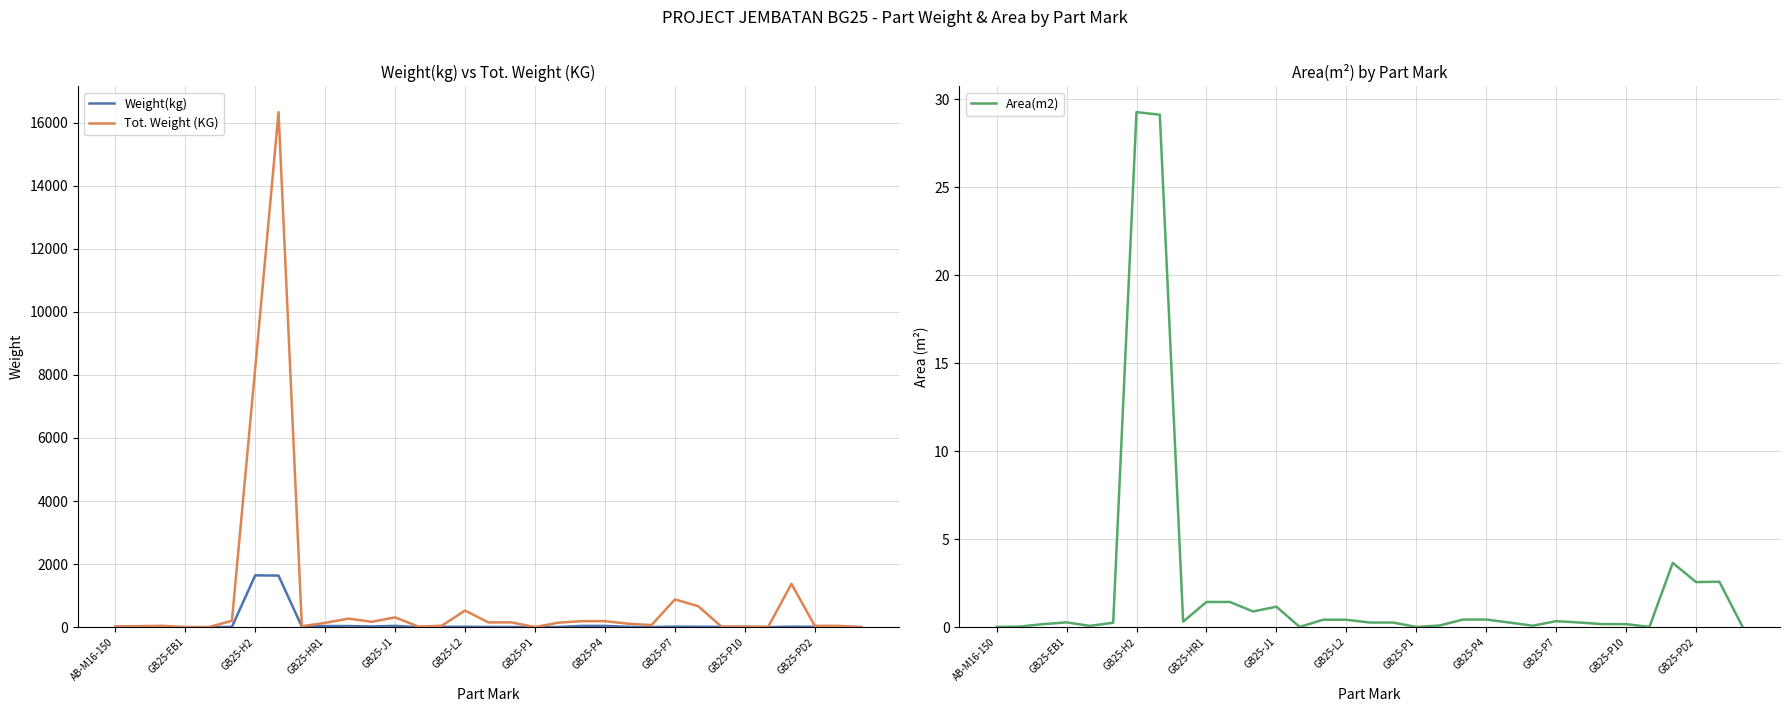

How many intersections are there between Area(m2) and Tot. Weight (KG)?

2